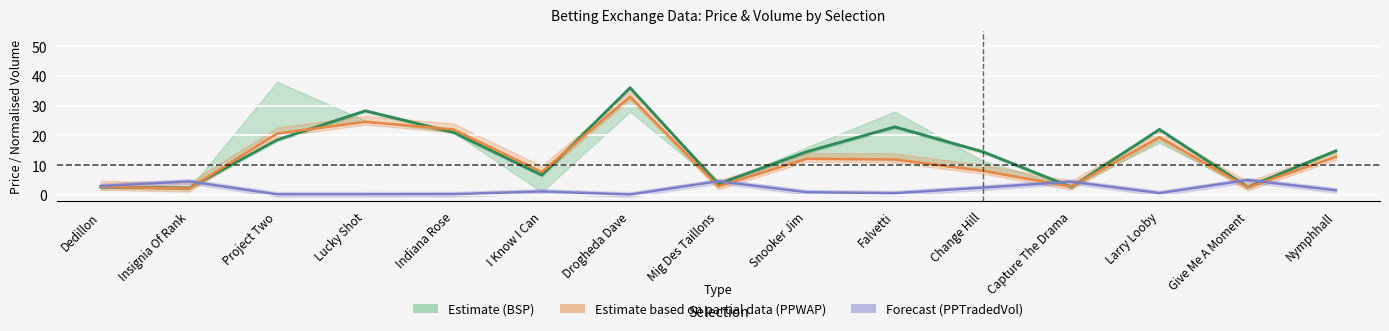

How many values in the BSP (Estimate) series are below 14?

6